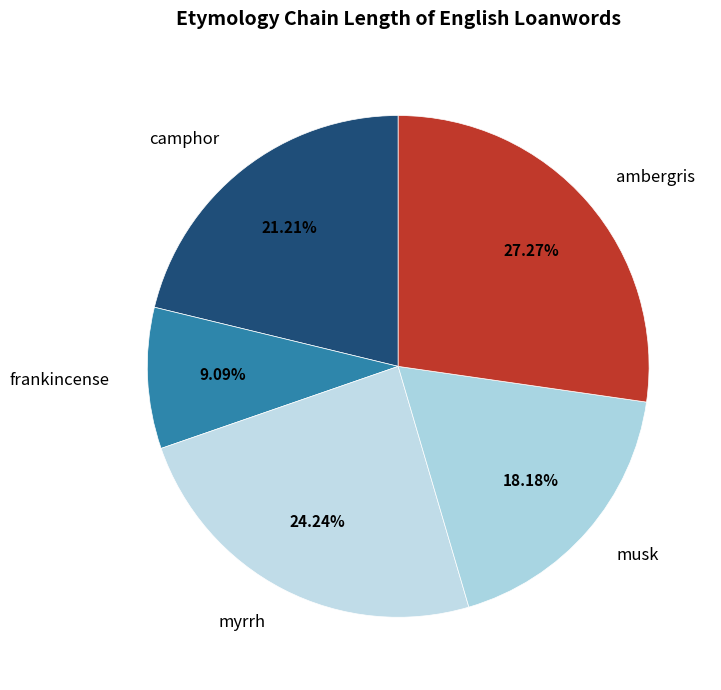

Count the number of slices in the pie.

5